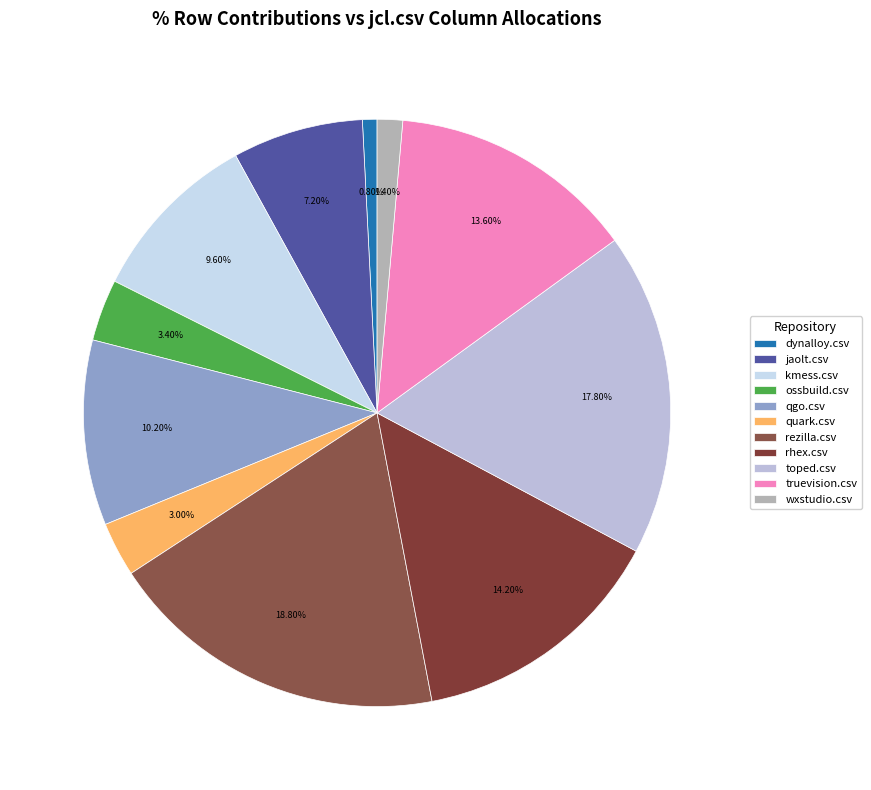

Count the number of slices in the pie.

11